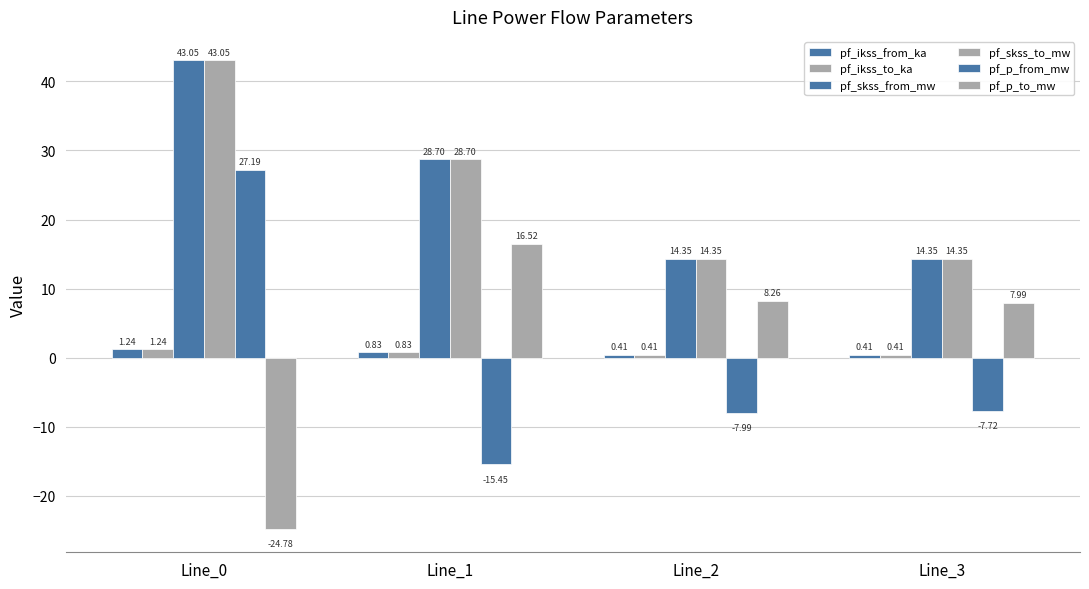

What is the sum of all pf_ikss_from_ka values?

2.9